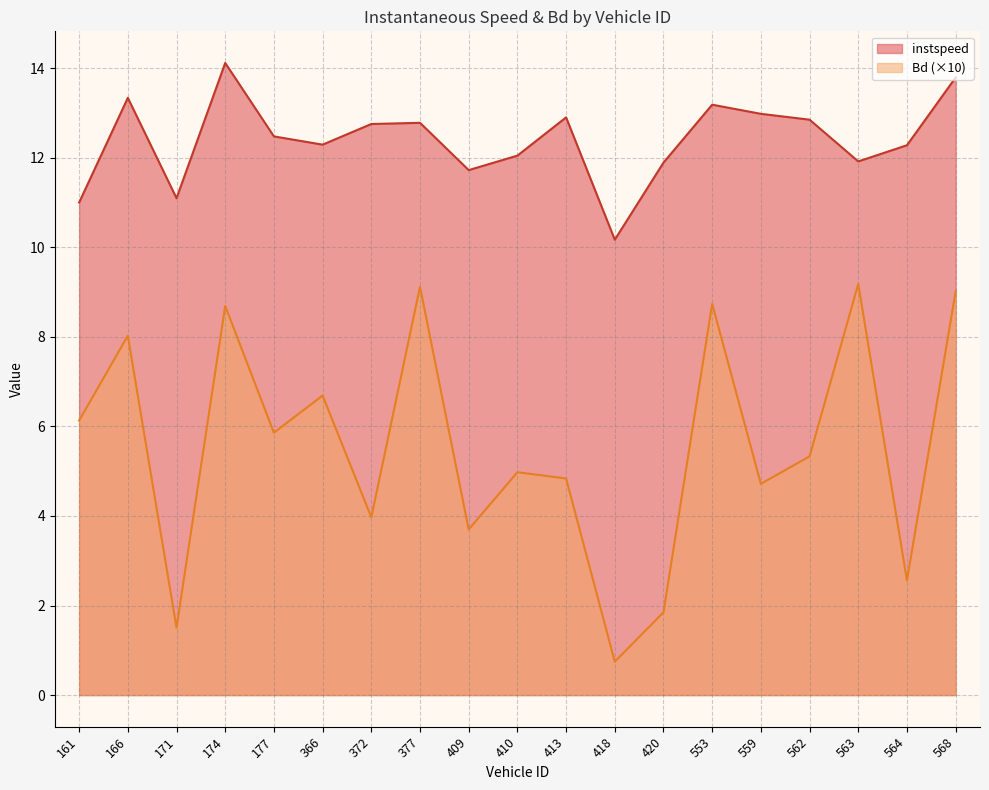

True or false: Bd (×10) and instspeed cross at least once.

False